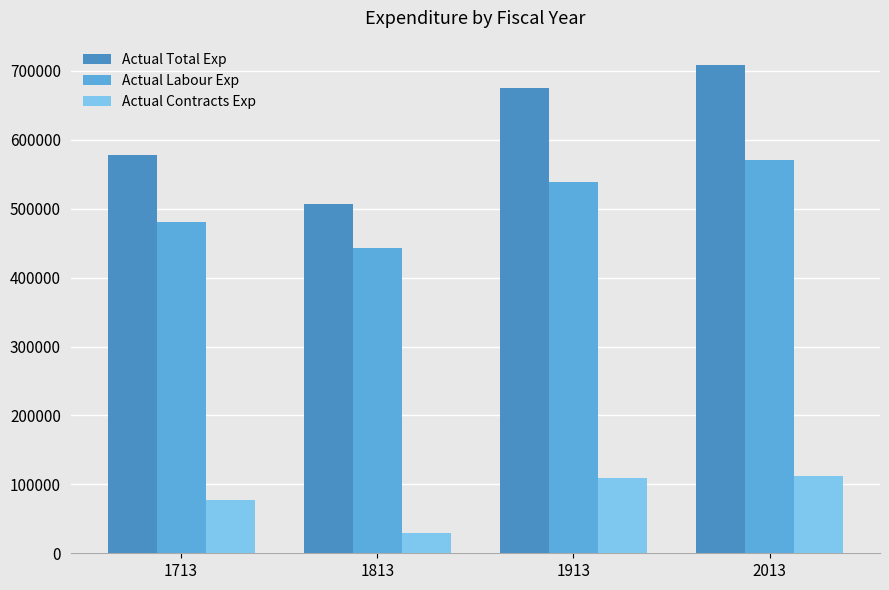

List the series in order of their peak value, highest first.

Actual Total Exp, Actual Labour Exp, Actual Contracts Exp